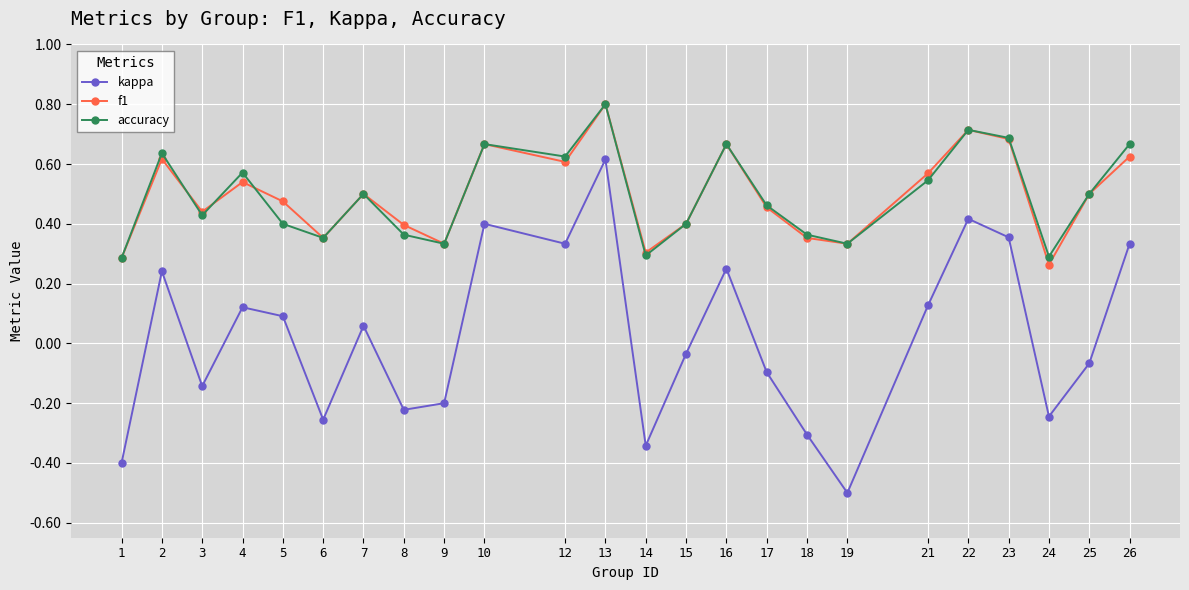

Which series has the largest range (max minus min)?

kappa